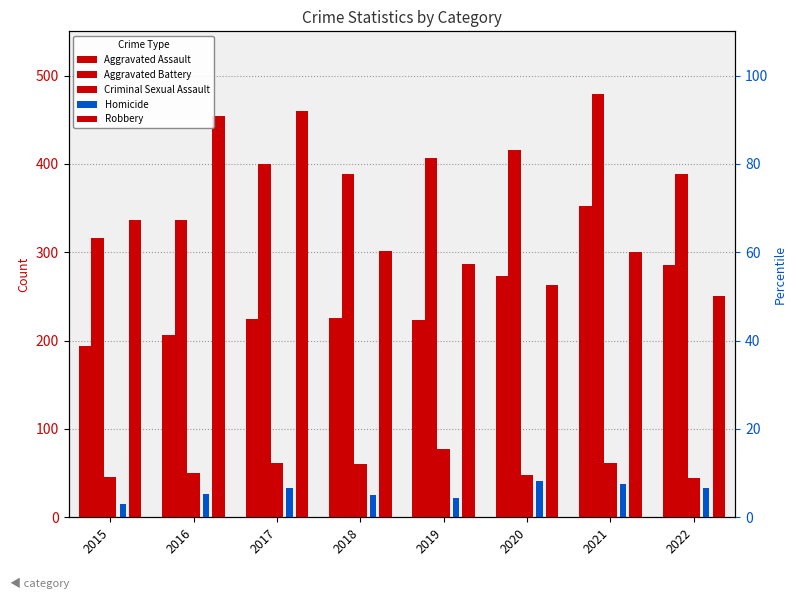

The value of Aggravated Battery at 2018 is 636. True or false?

False